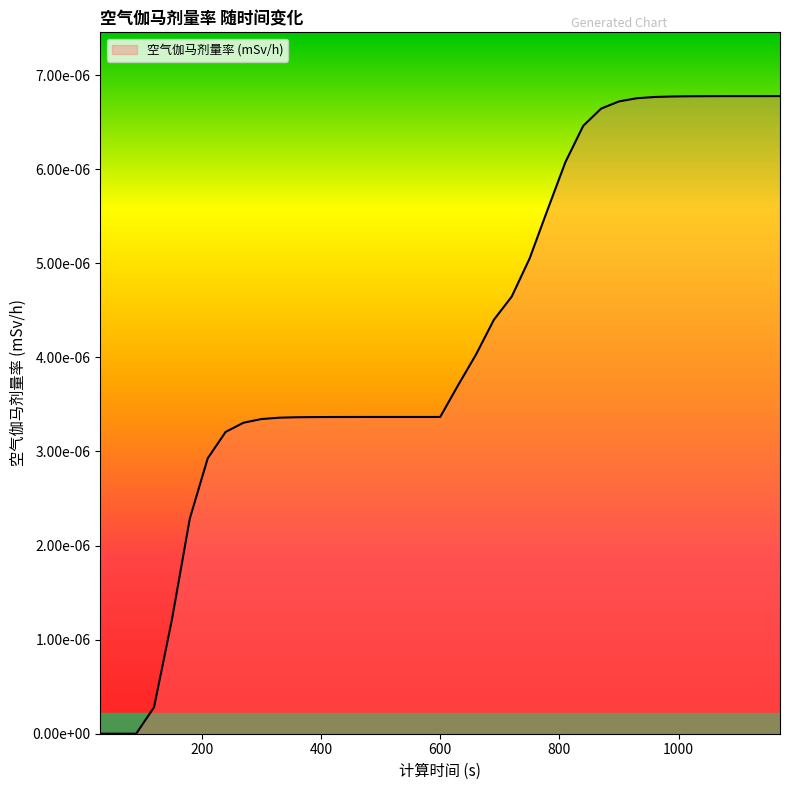

Does the chart display data point markers on the line(s)?

No